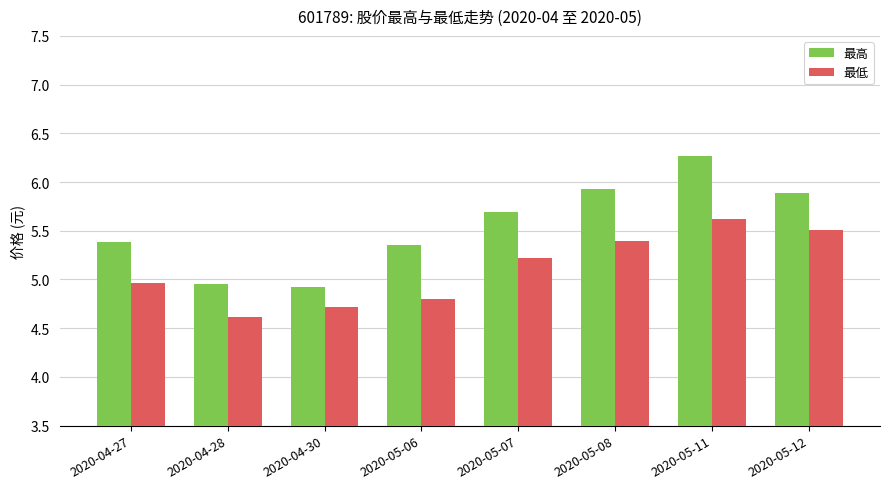

At which label does 最低 first exceed 5?

2020-05-07